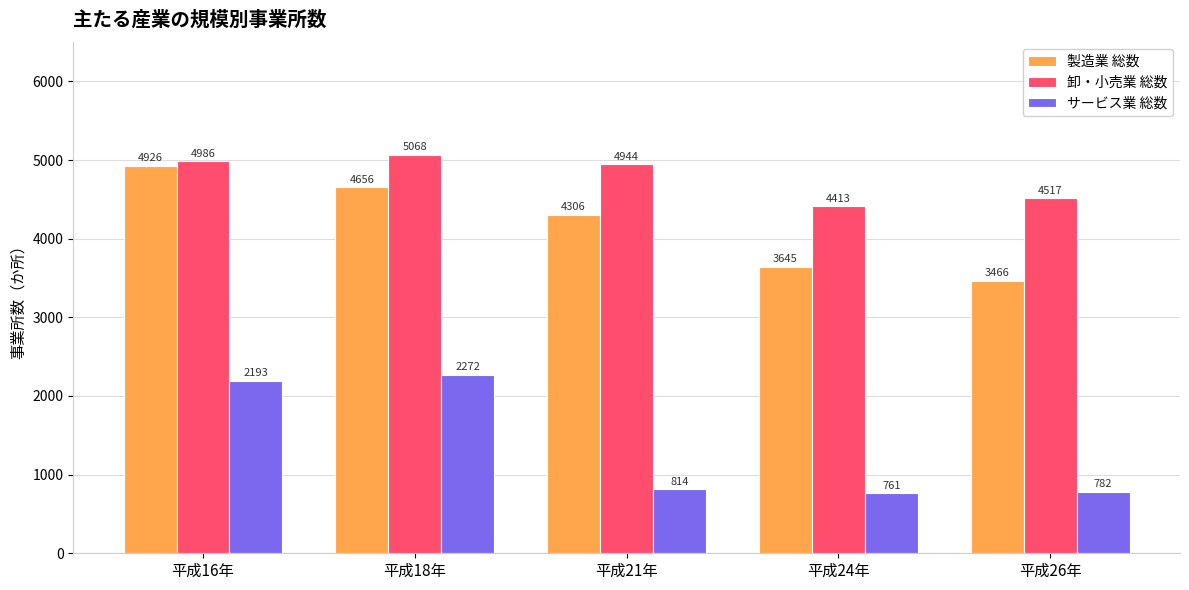

Are the bars grouped side by side (vs. stacked)?

Yes